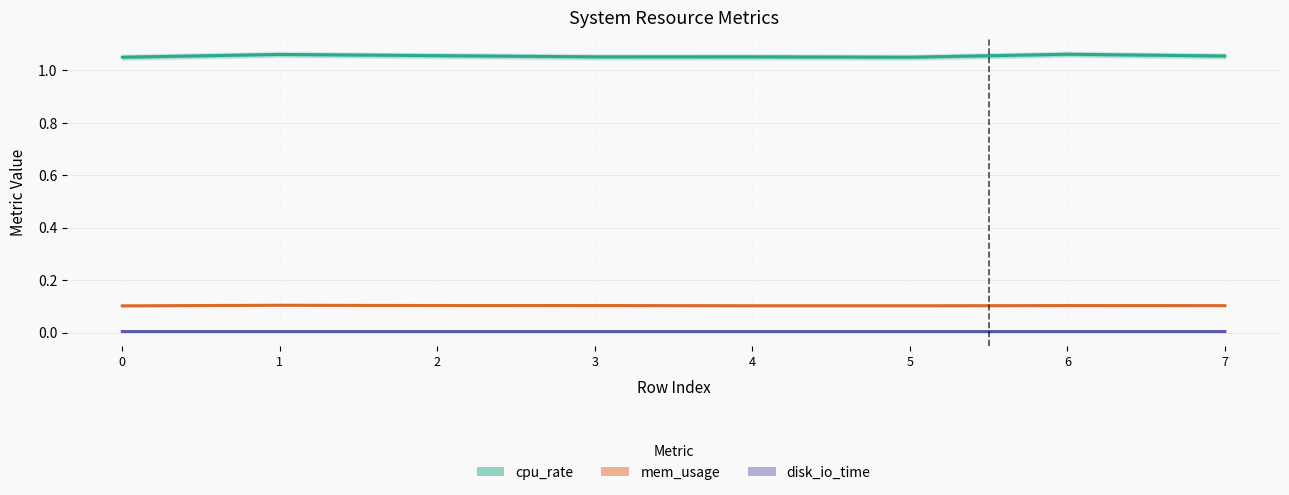

How many lines are shown in the chart?

3